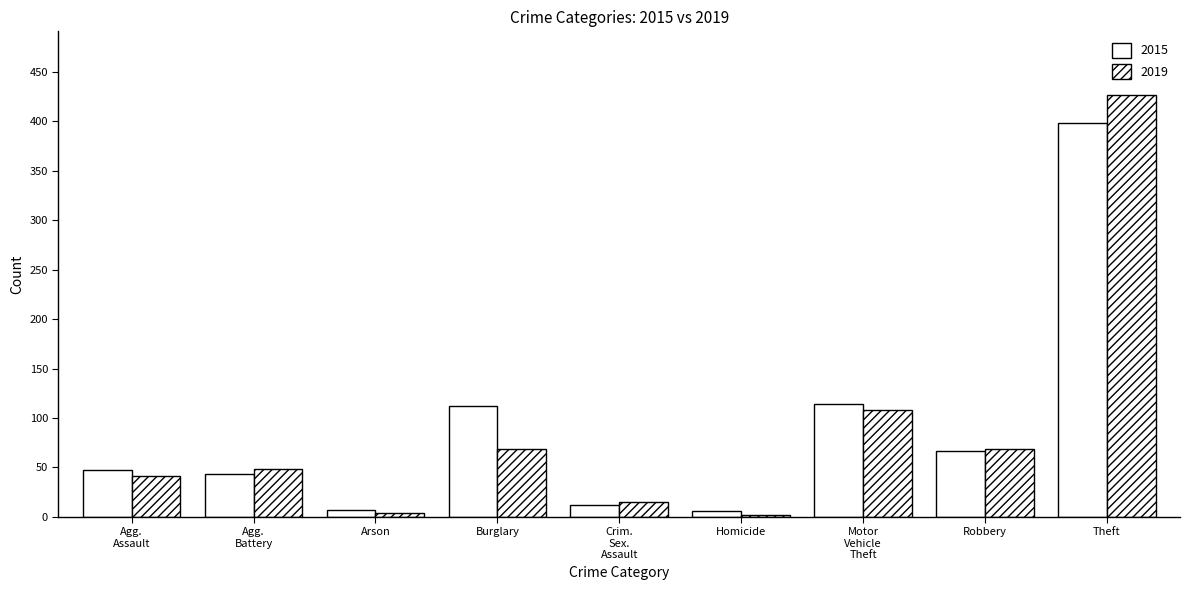

How many bars are there in total?

18